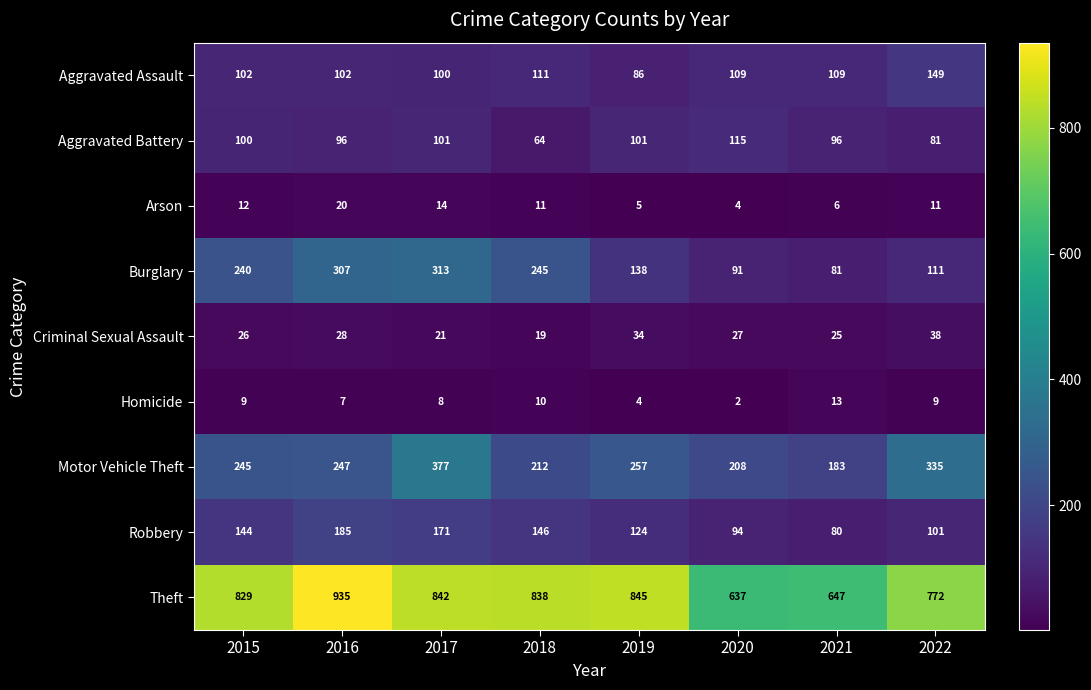

At which category is the sum across all series the highest?

2017